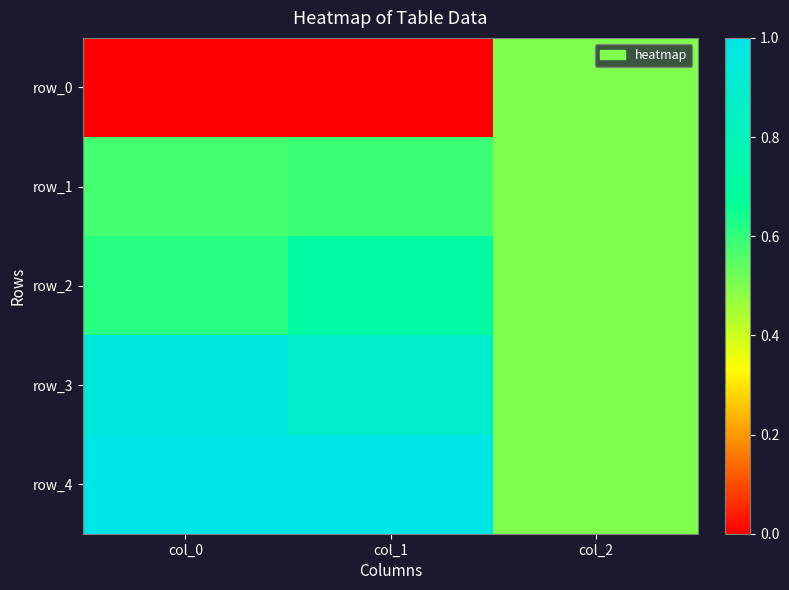

At which label is row_0 closest to 0?

col_0